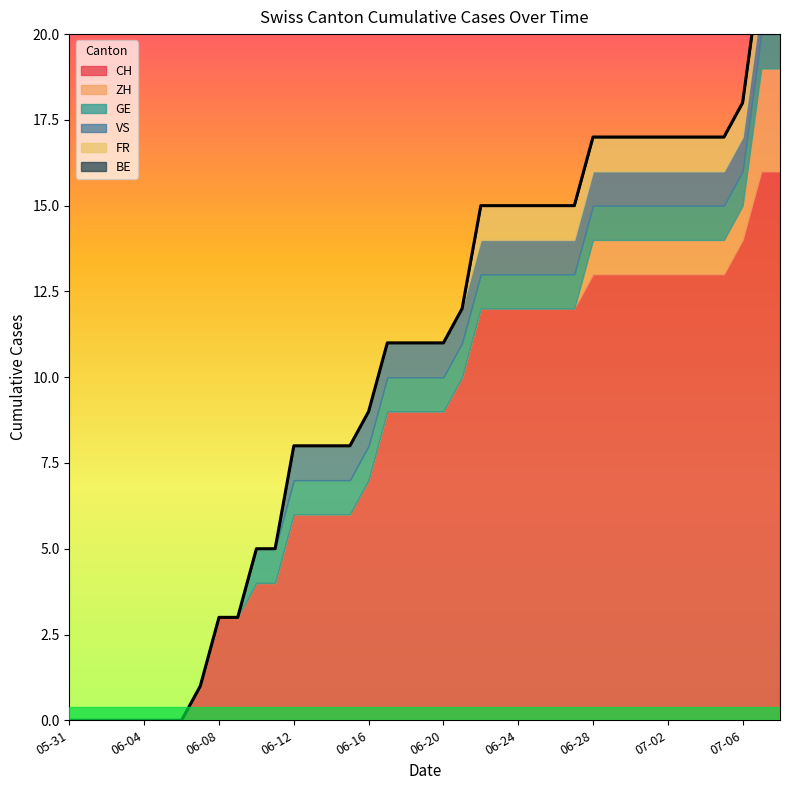

True or false: GE has a value of 2 at 2020-06-15.

False